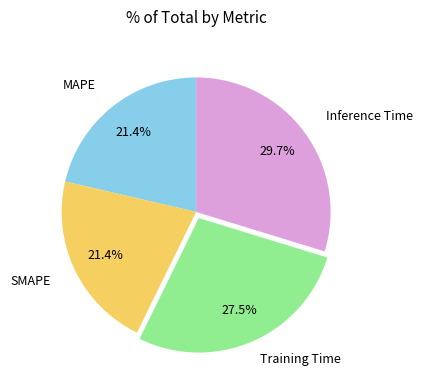

Is there a majority slice in this chart?

No